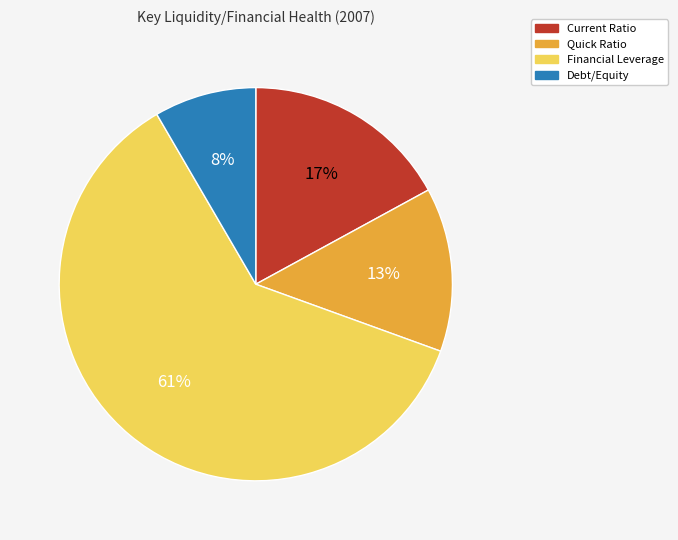

Which slice represents more than half of the pie?

Financial Leverage